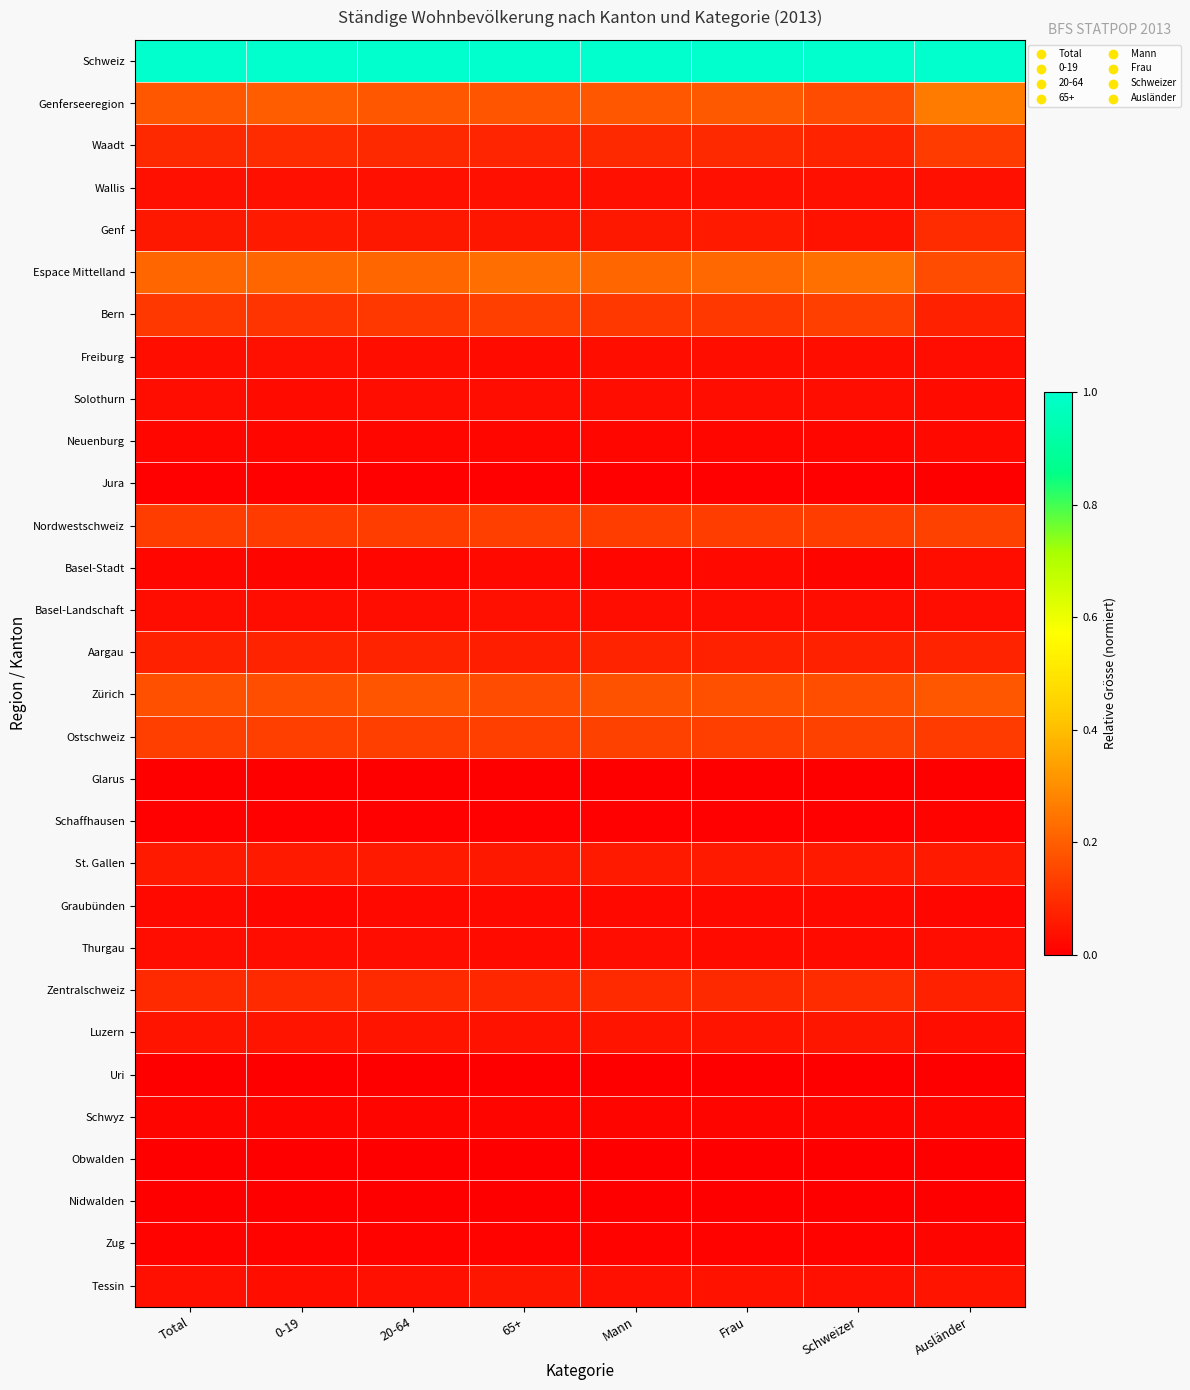

What is the spread (max minus min) of values at Ausländer?

1.0